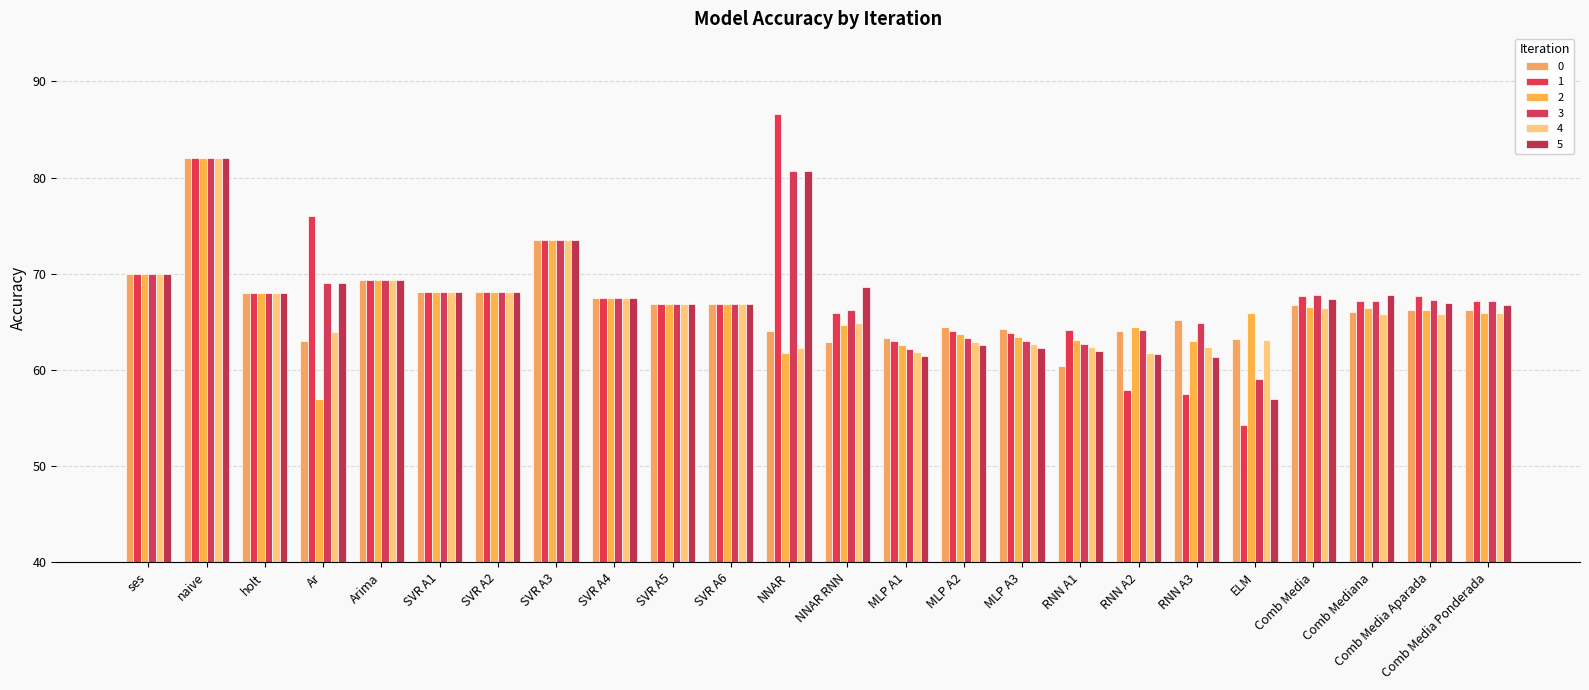

How many categories are shown in the chart?

24